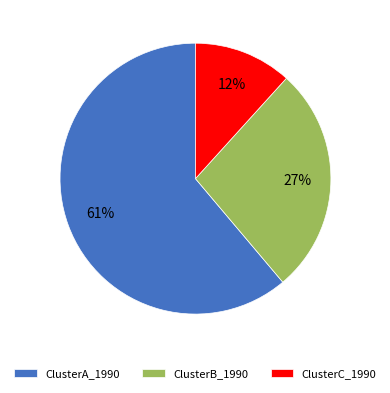

Which category has the smallest portion of the pie?

ClusterC_1990